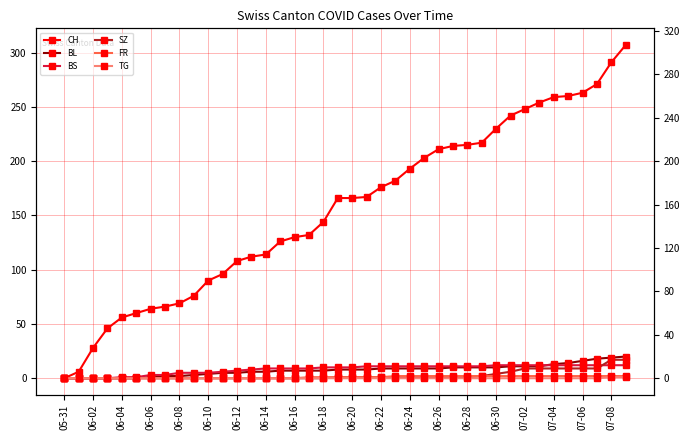

What are all the series names shown in the legend?

CH, BL, BS, SZ, FR, TG